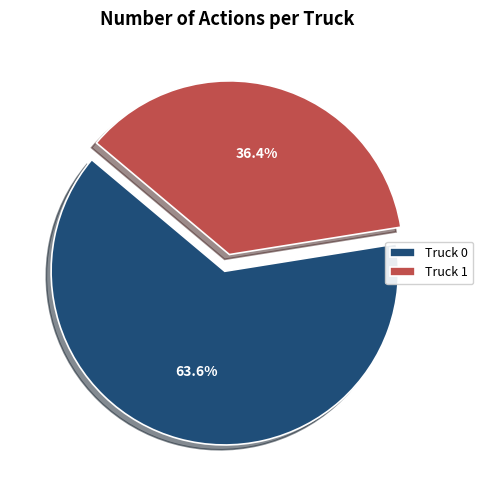

What is the smallest slice in the pie chart?

Truck 1